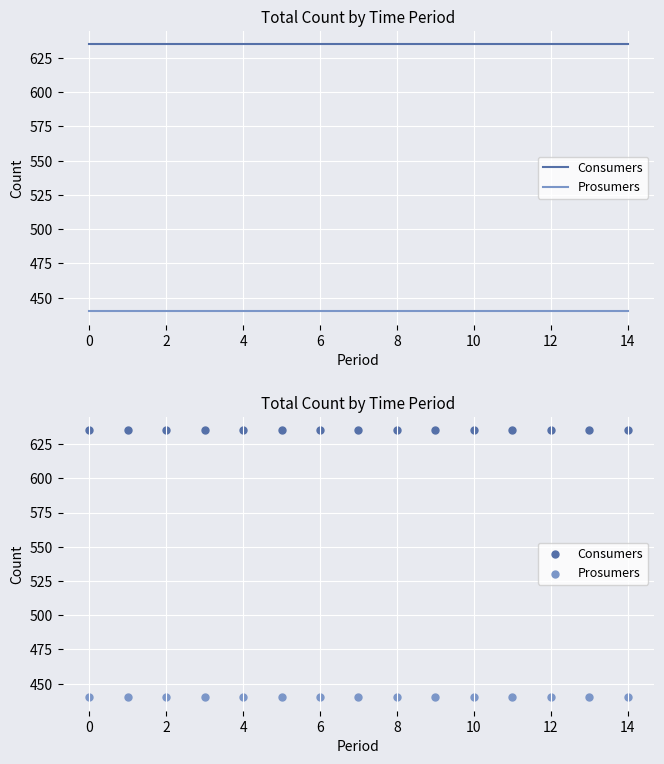

What is the total value across all series at 4?

1075